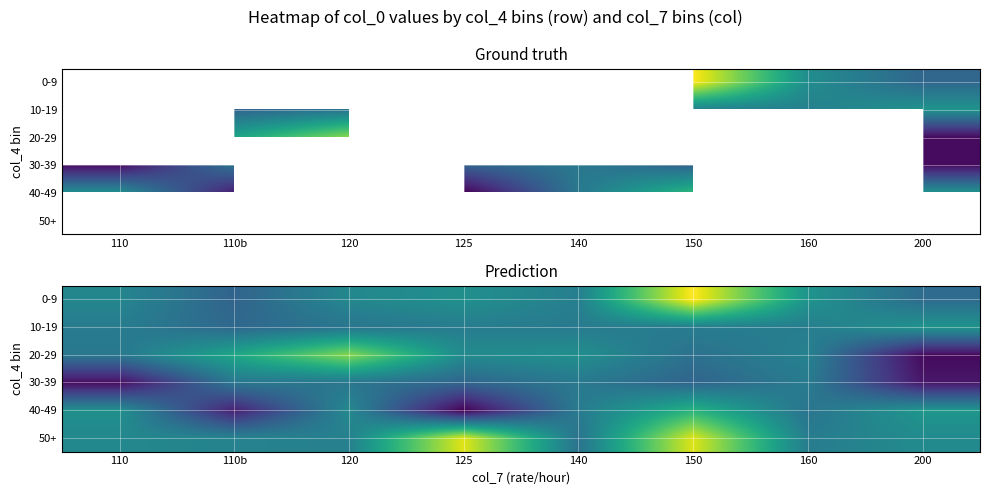

List the labels in order of 50+ value, smallest first.

140, 160, 120, 110b, 110, 200, 150, 125